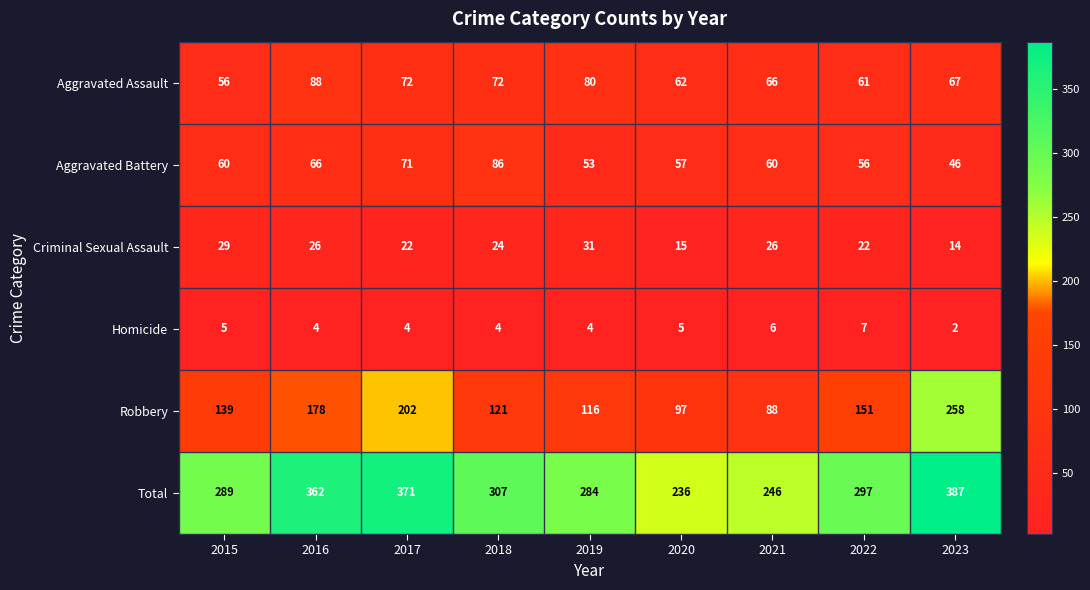

Which label corresponds to the largest value in the chart?

2023